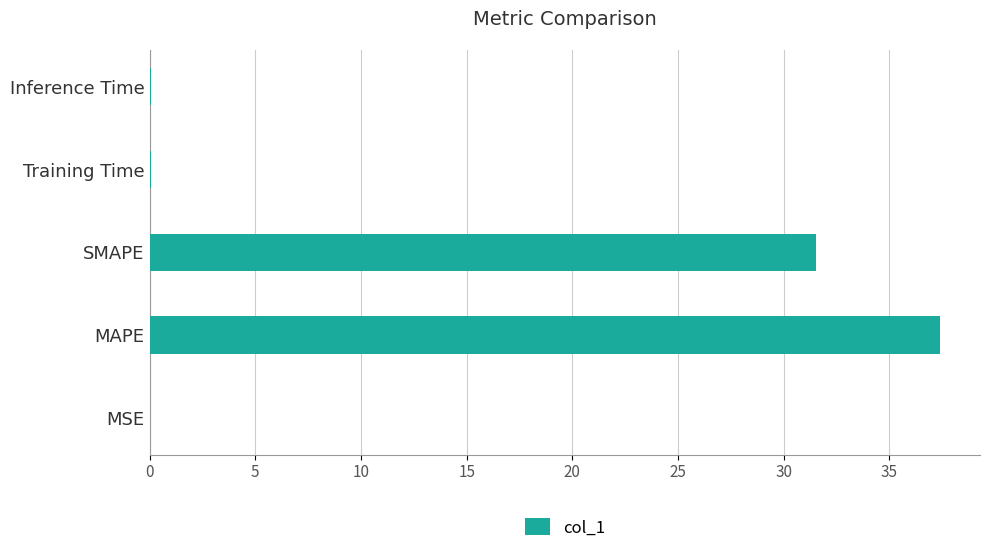

Between MAPE and Inference Time, which is larger?

MAPE